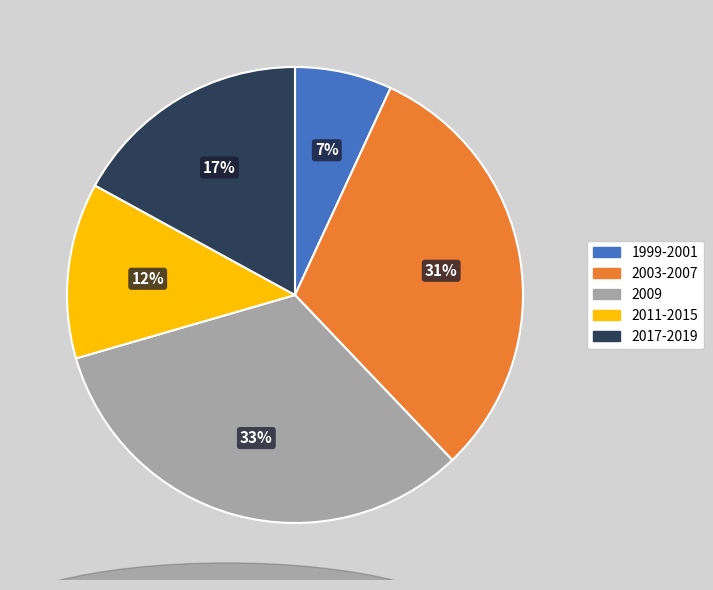

To the nearest percent, what portion does 1999-2001 represent?

7%